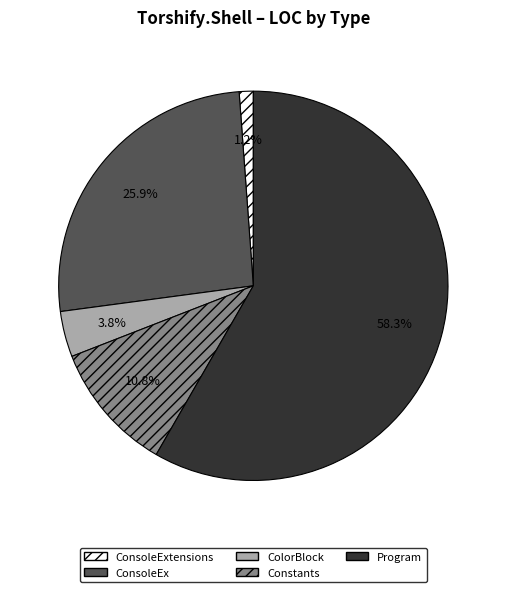

Which slice is the largest?

Program